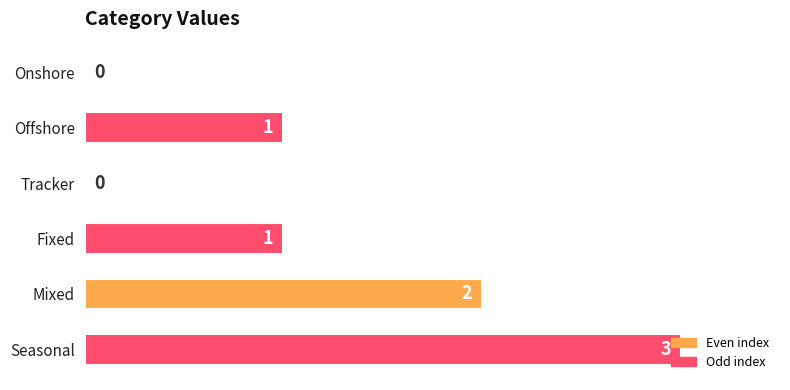

What is the greatest value displayed?

3